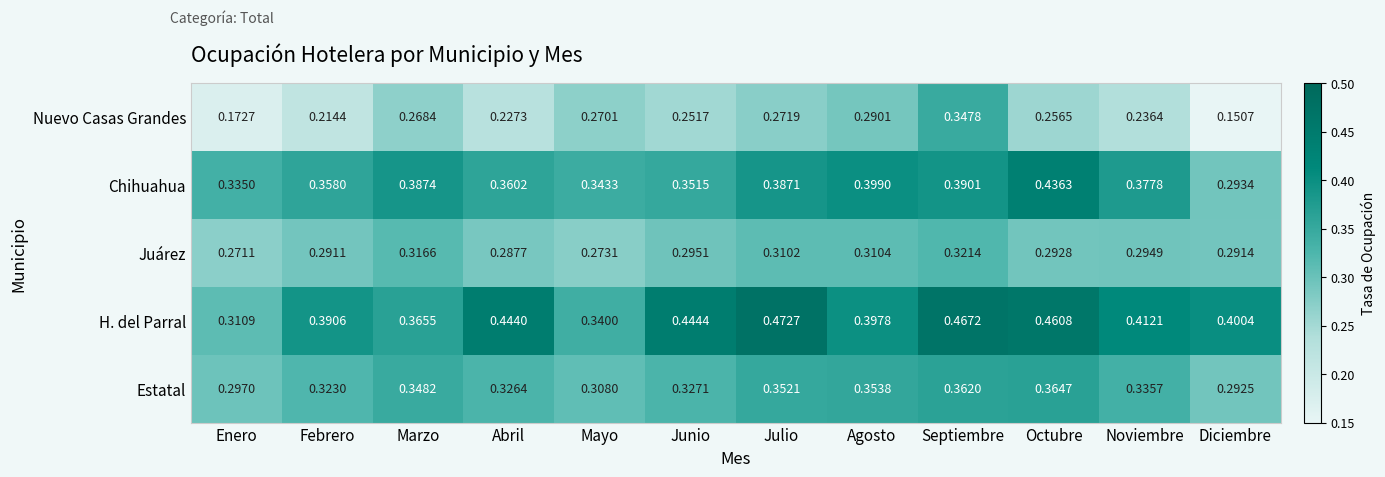

What is the total value across all series at Diciembre?

1.4